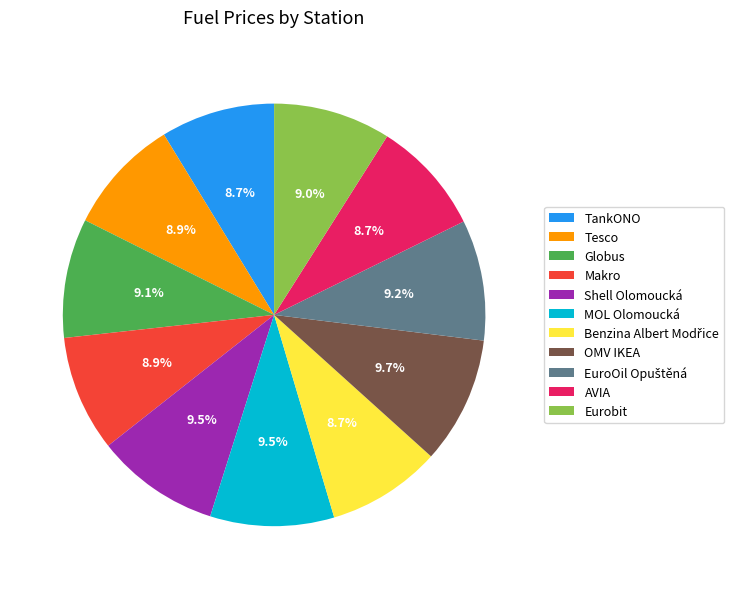

Count the number of slices in the pie.

11